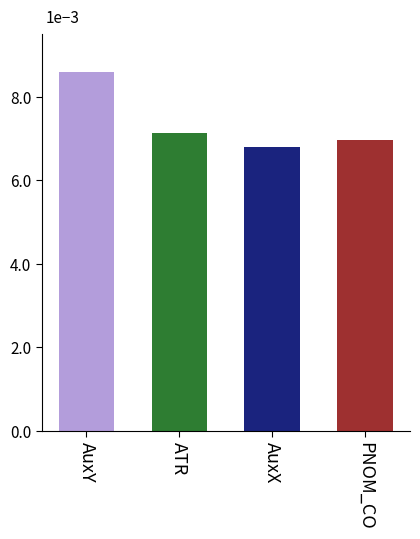

True or false: the data shows 0.0 at AuxX.

False